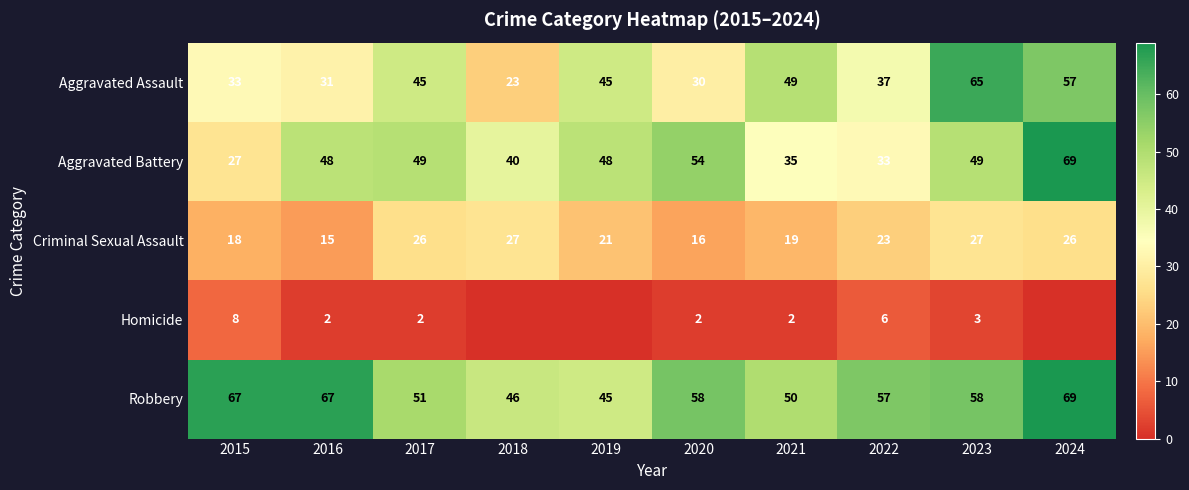

Read the Robbery value at 2021, to the nearest 5.

50